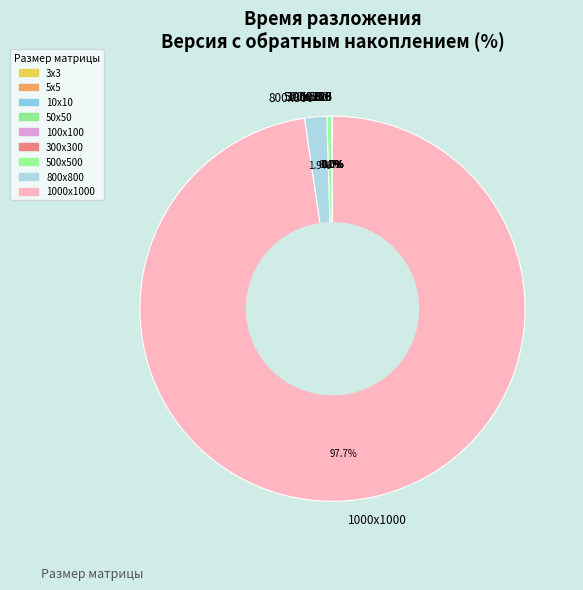

What is the largest slice in the pie chart?

1000х1000